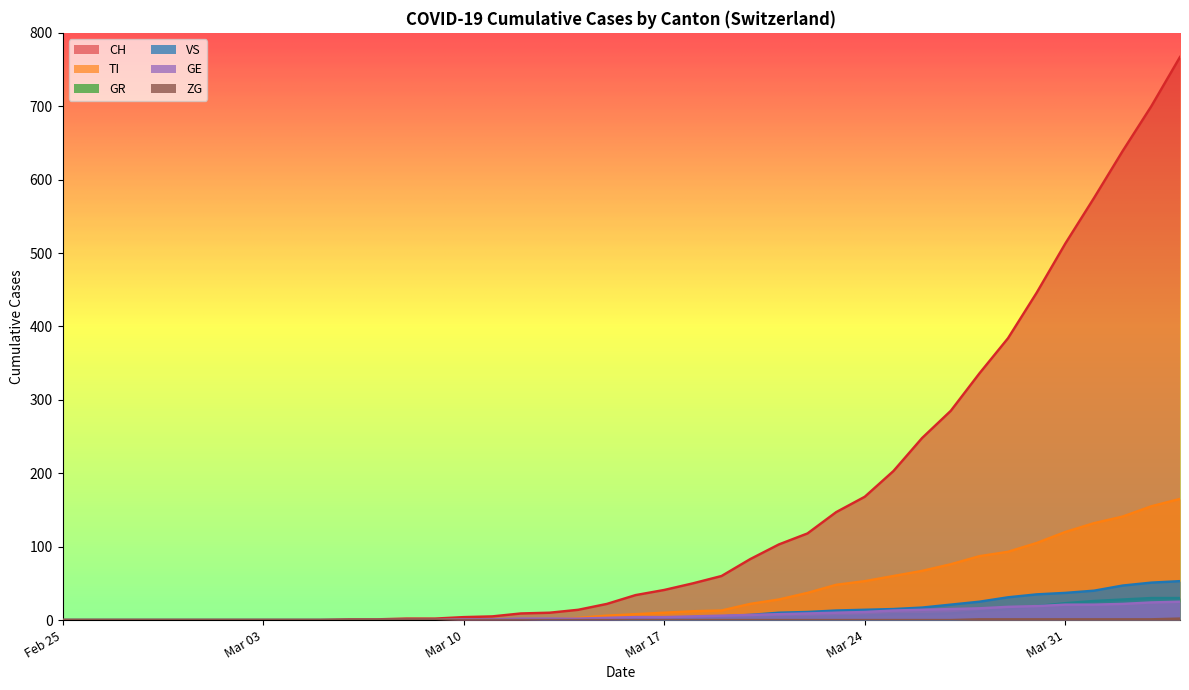

What is the label of the 21st point from the left?

2020-03-16